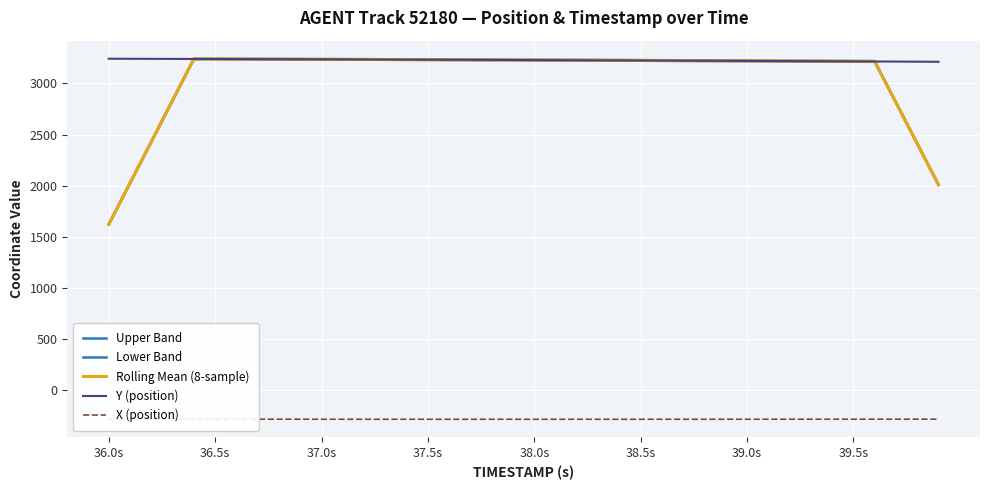

Count the number of categories in the chart.

40